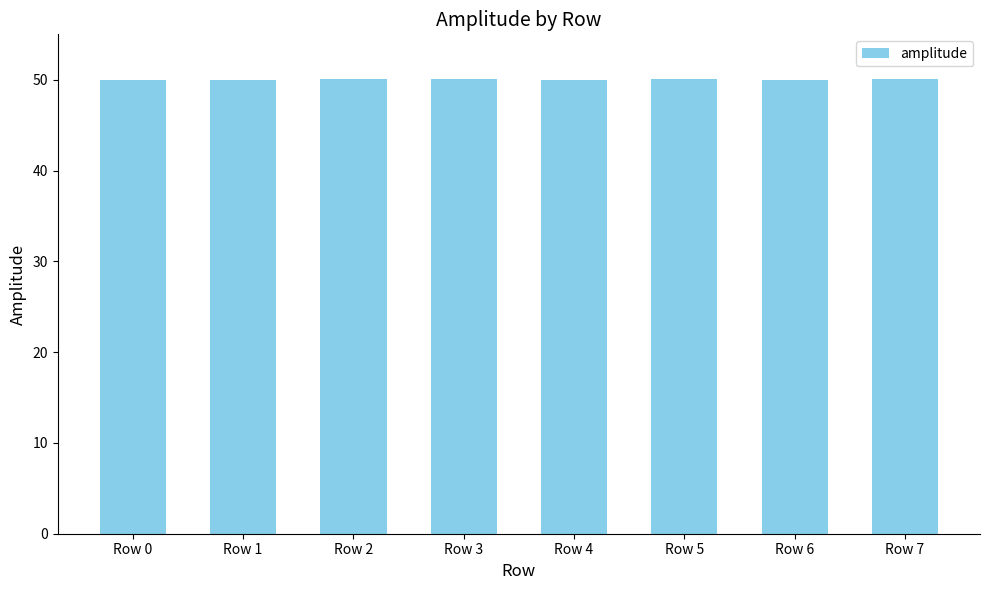

What is the value of the 6th bar from the left?

50.1